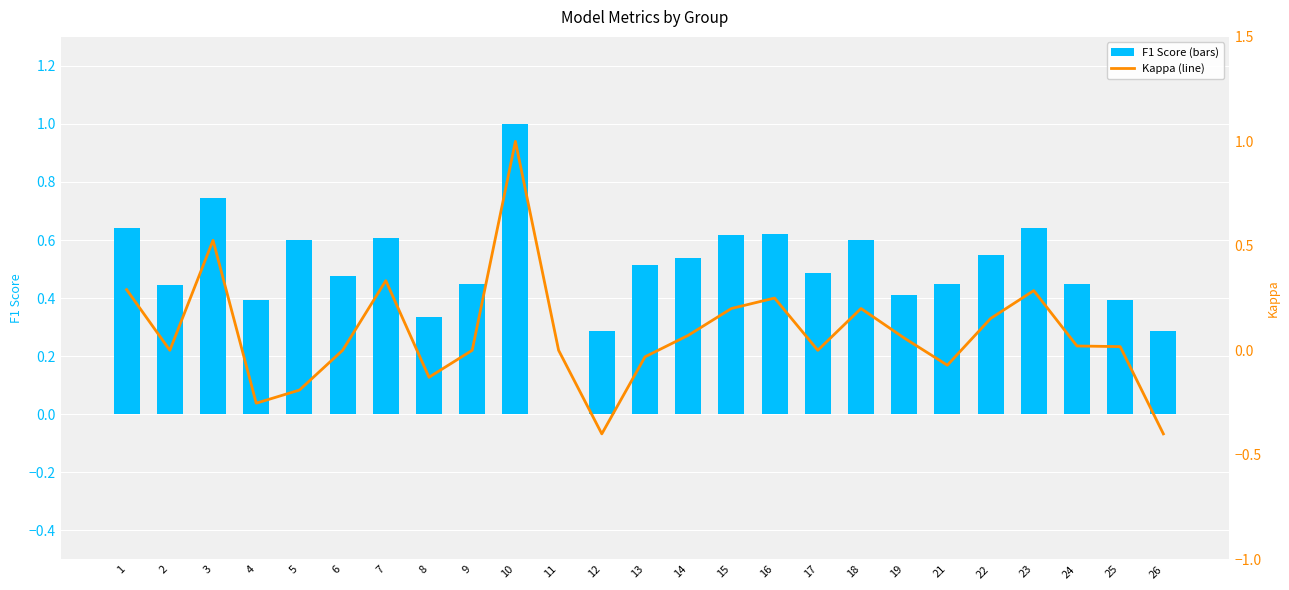

Reading right to left, extract all data points from this chart.

f1: 0.3	0.4	0.4	0.6	0.5	0.5	0.4	0.6	0.5	0.6	0.6	0.5	0.5	0.3	0.0	1.0	0.5	0.3	0.6	0.5	0.6	0.4	0.7	0.4	0.6
kappa: -0.4	0.0	0.0	0.3	0.2	-0.1	0.1	0.2	0.0	0.2	0.2	0.1	-0.0	-0.4	0.0	1.0	0.0	-0.1	0.3	0.0	-0.2	-0.3	0.5	0.0	0.3